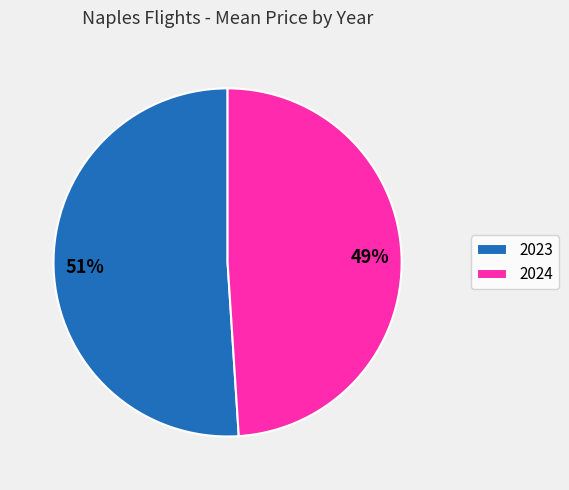

Does any single category account for the majority?

Yes